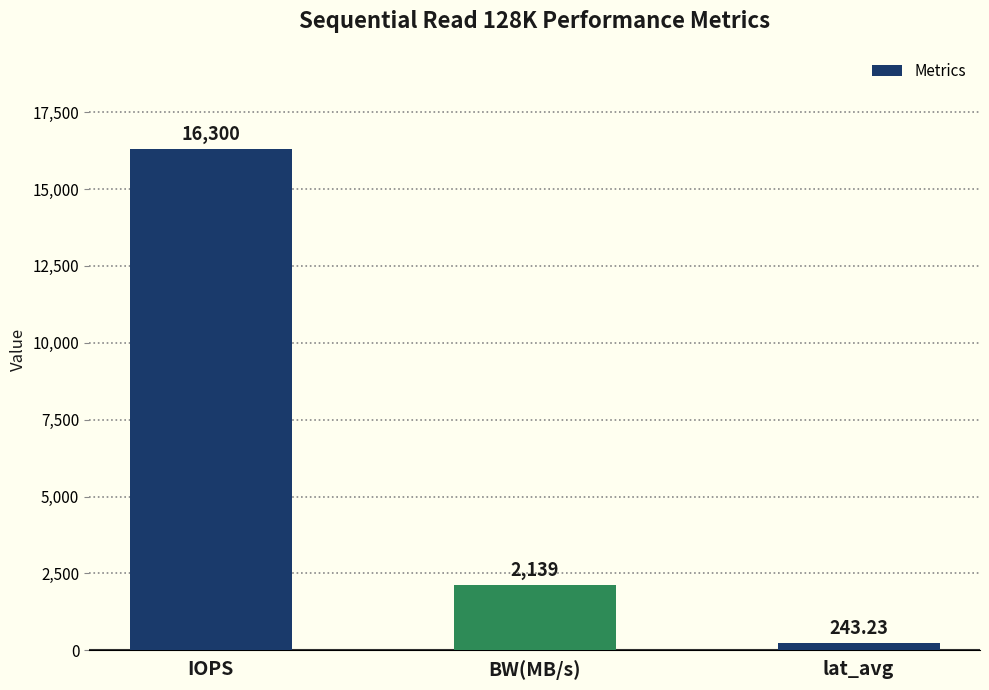

What value does the data have at BW(MB/s)?

2139.0